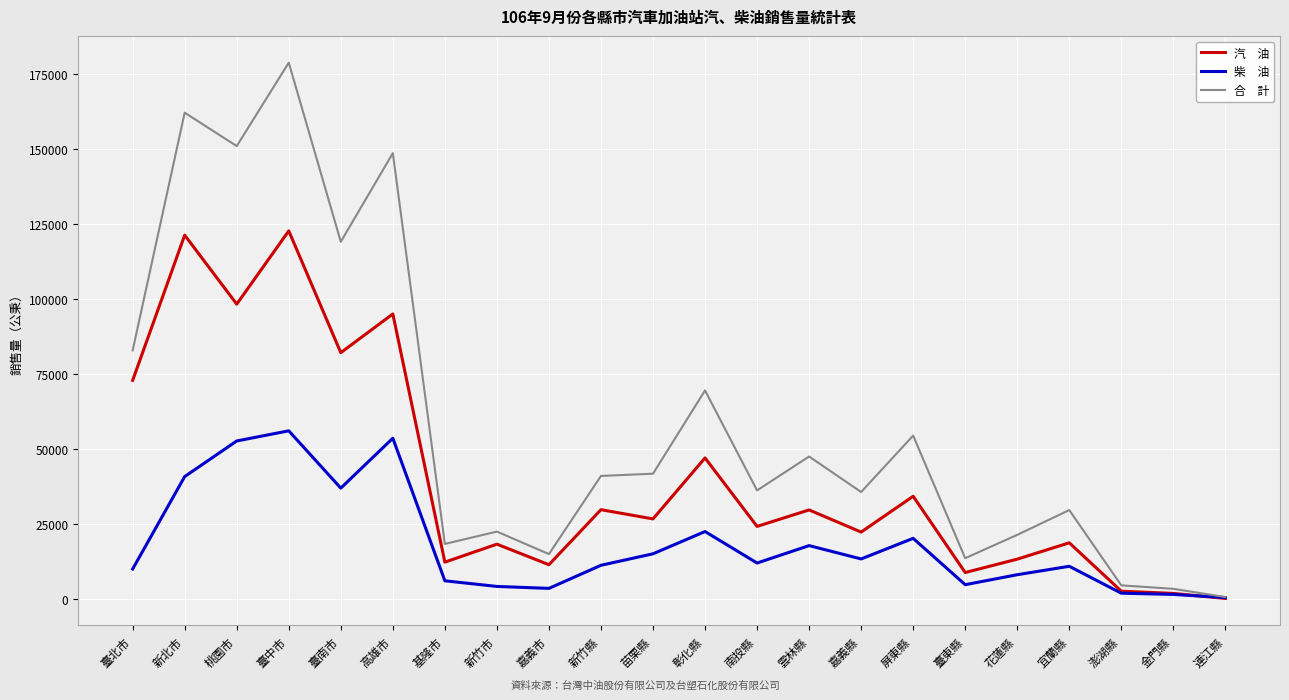

What is the maximum value shown in the chart?

178872.0